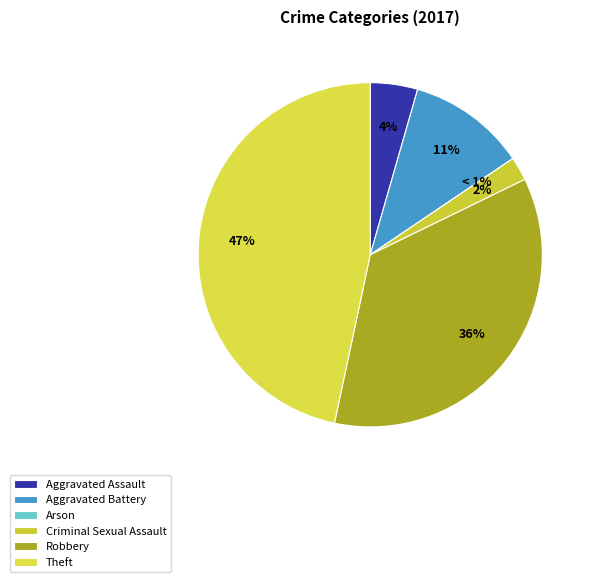

Which category has the biggest portion of the pie?

Theft